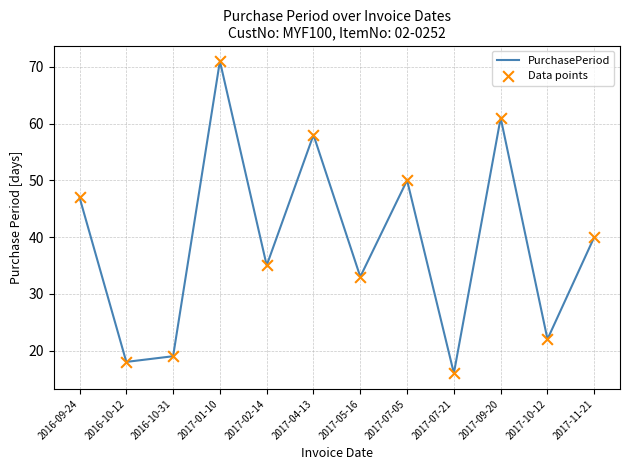

What is the change in value from 2017-01-10 to 2017-07-05?

-21